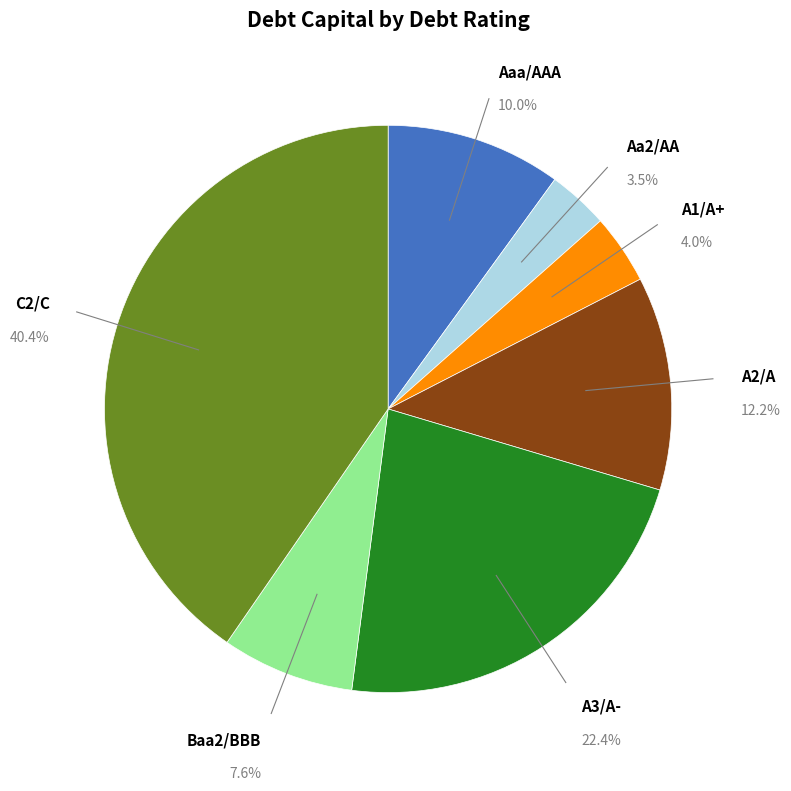

Count the number of slices in the pie.

7